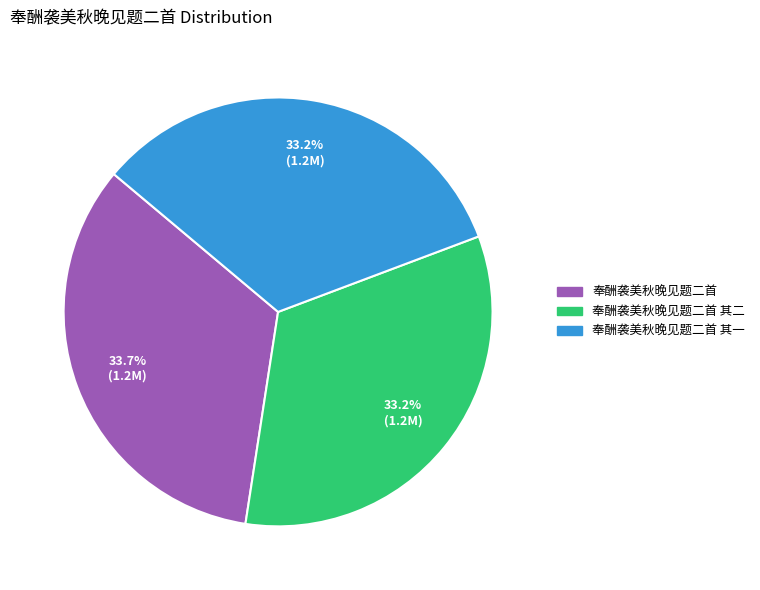

Does any single category account for the majority?

No